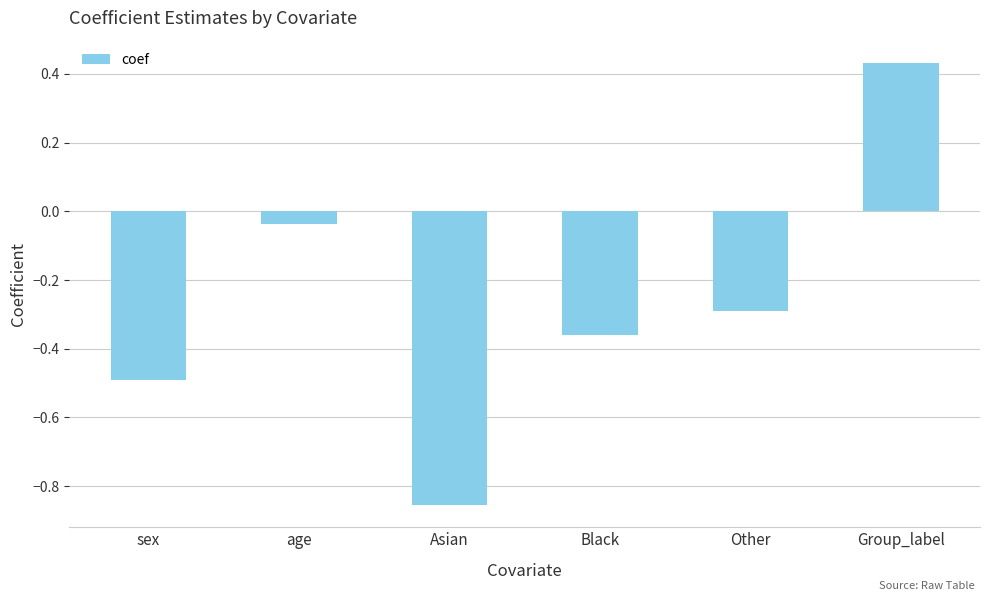

What is the difference between the maximum and minimum values?

1.3